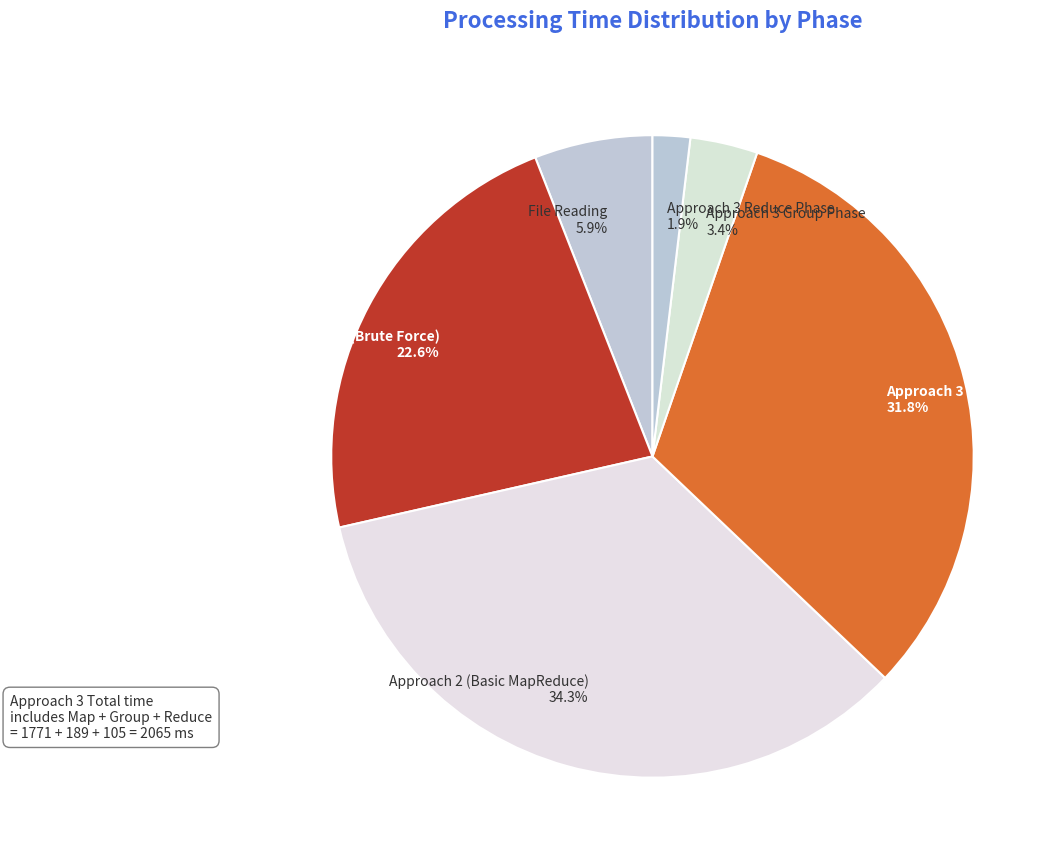

How many segments does this pie chart have?

6